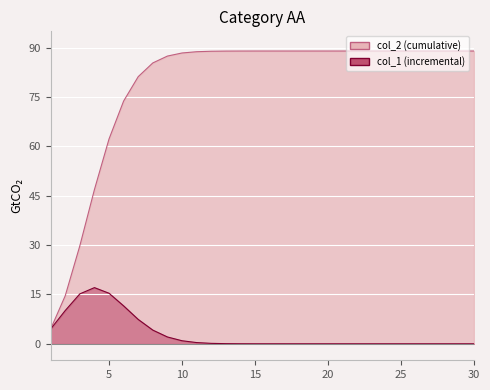

What is the average value of the col_2 series?

78.5